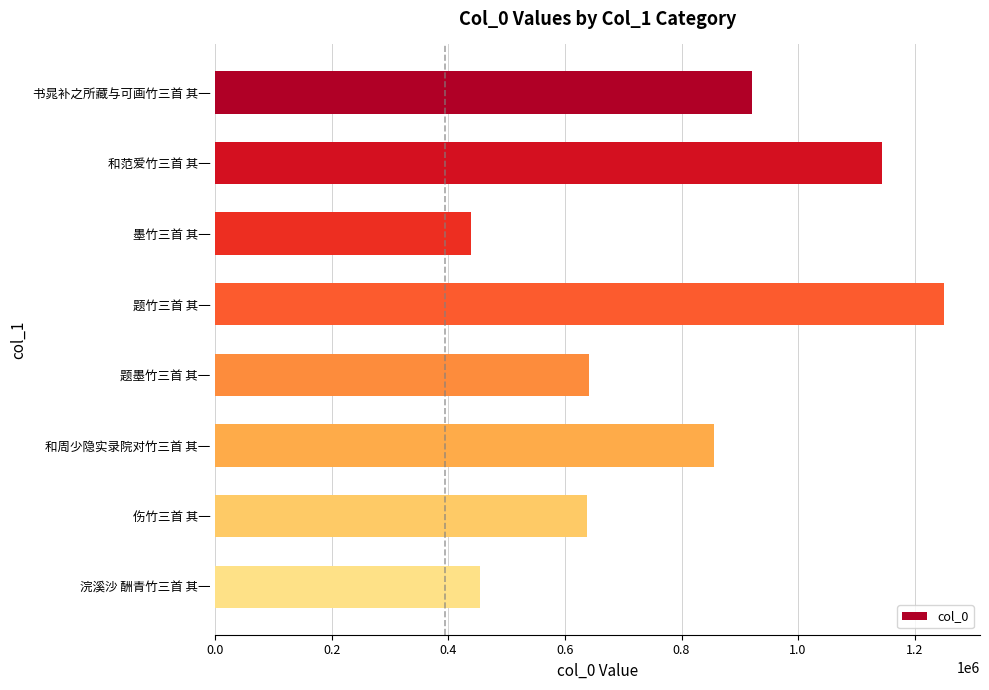

What is the minimum value shown in the chart?

438521